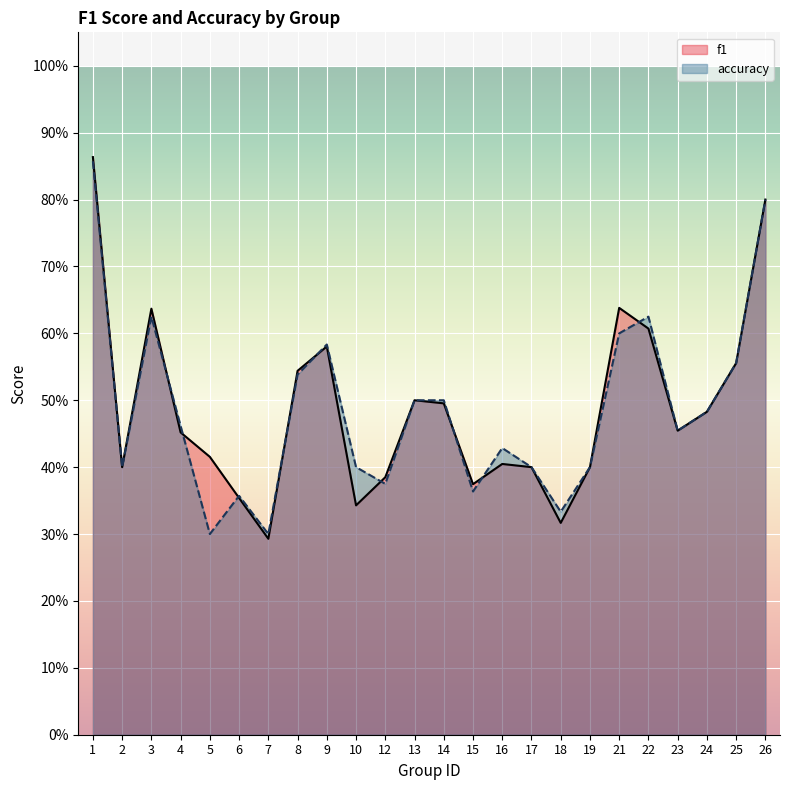

Which series has the largest total across all categories?

f1